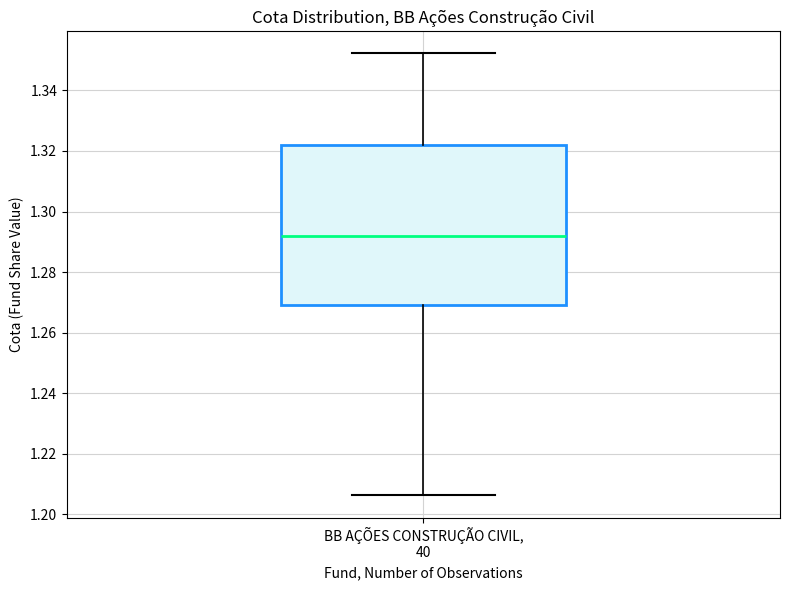

Where does the upper whisker of the box for BB AÇÕES CONSTRUÇÃO CIVIL, 40 end on the y-axis? The values are not printed on the chart, so give them approximately, as read against the axis.

1.352